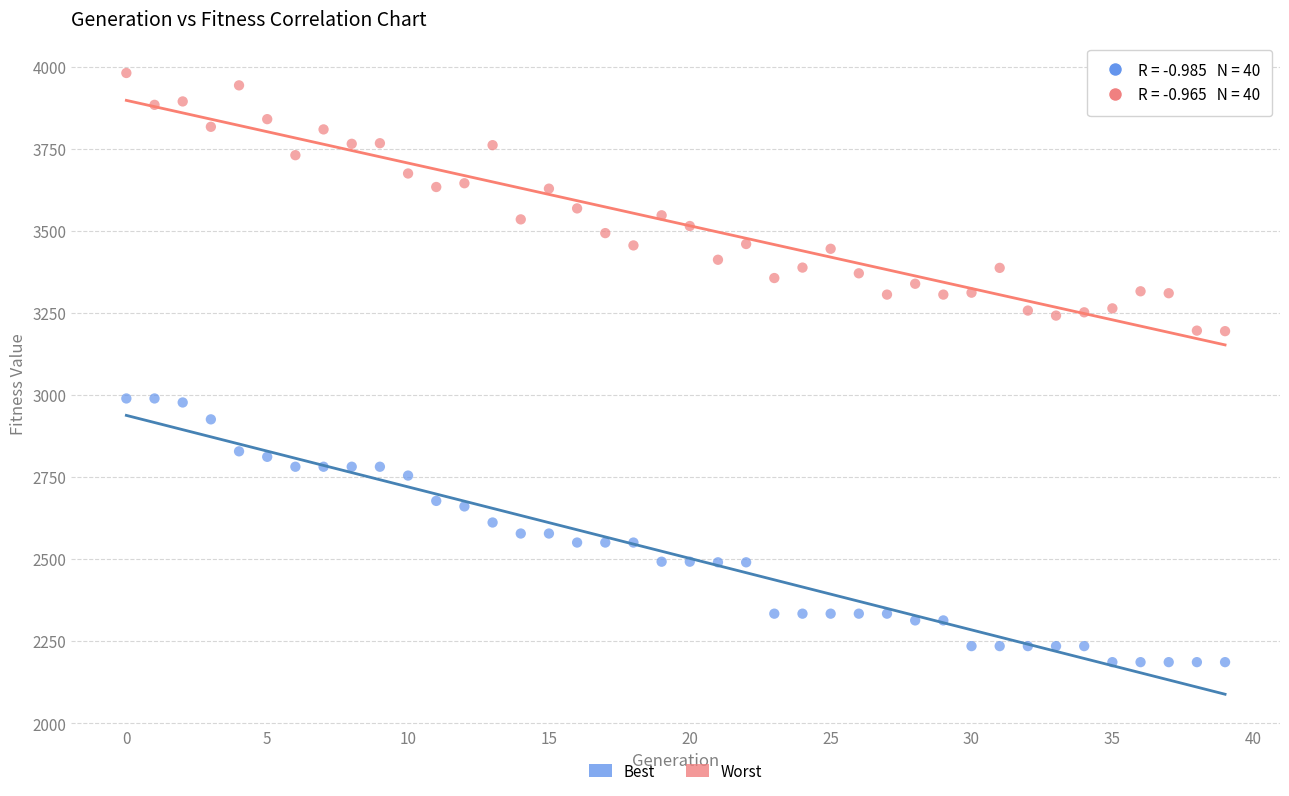

Which series contains the lowest Y value?

Best